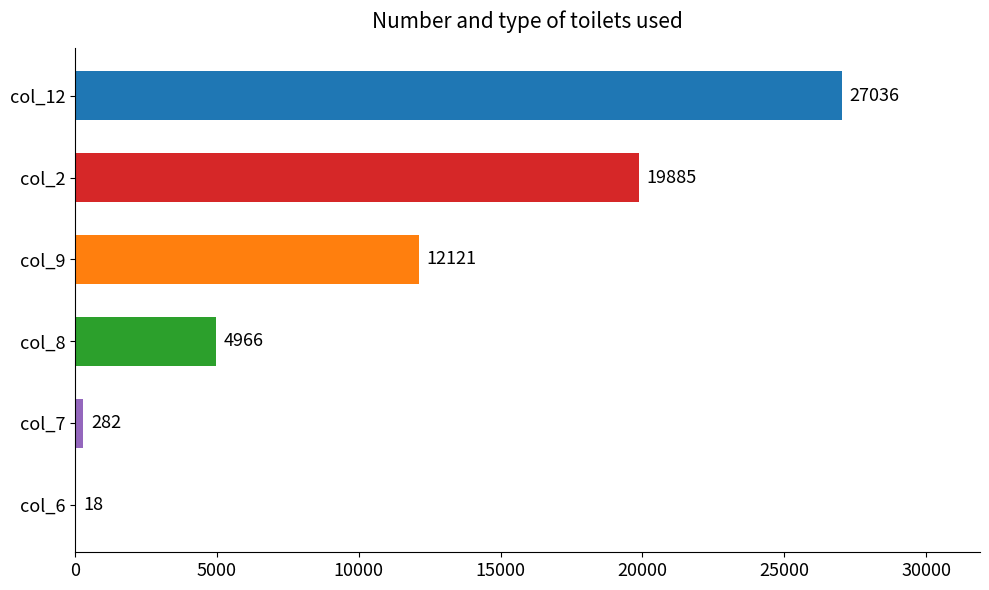

The value at col_7 is 282. True or false?

True